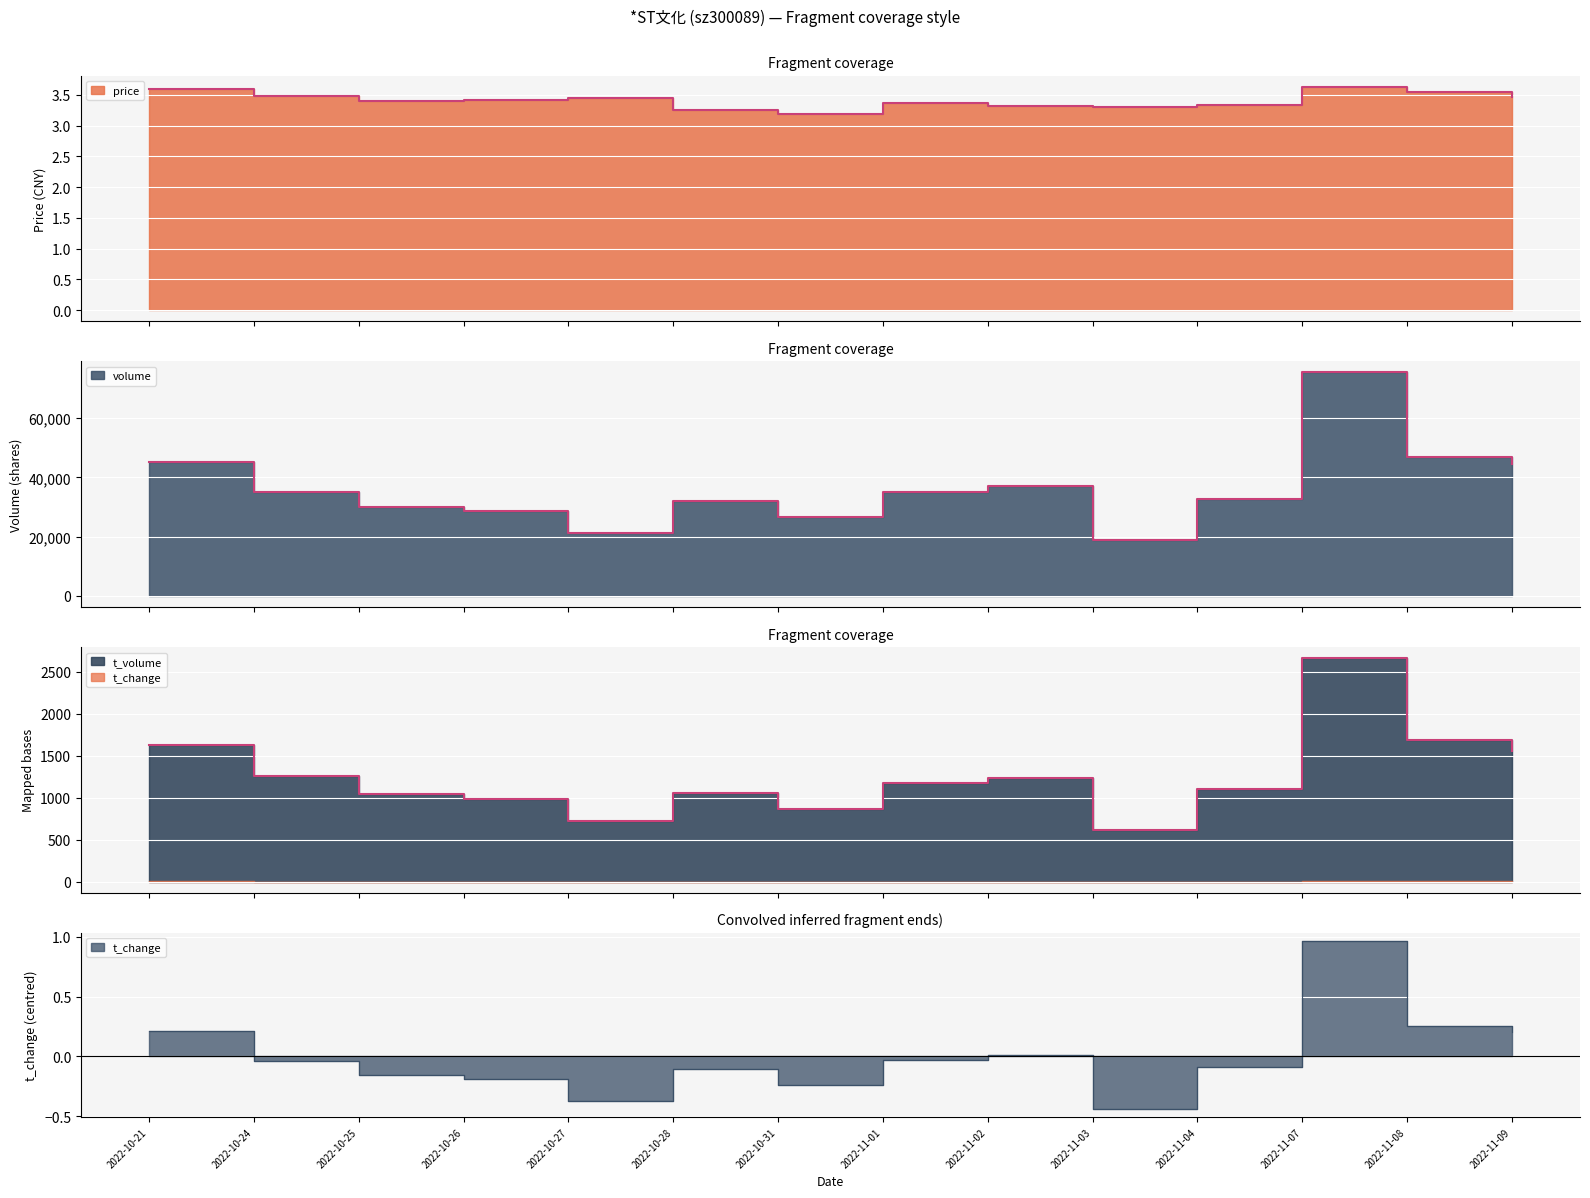

At how many categories does at least one series exceed 30204?

9